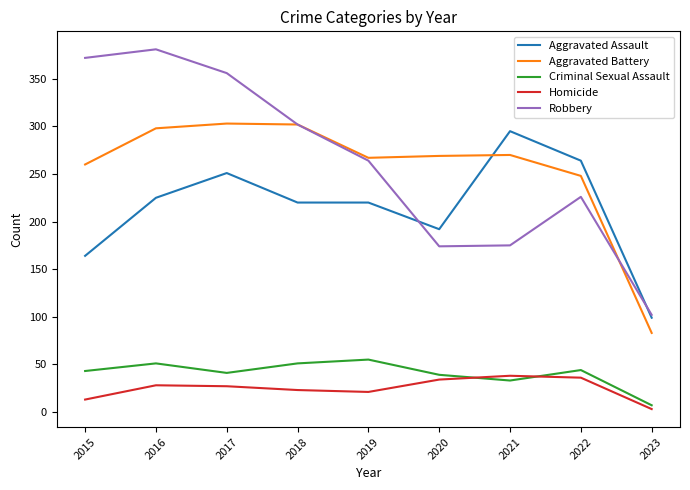

The value of Criminal Sexual Assault at 2016 is 51. True or false?

True